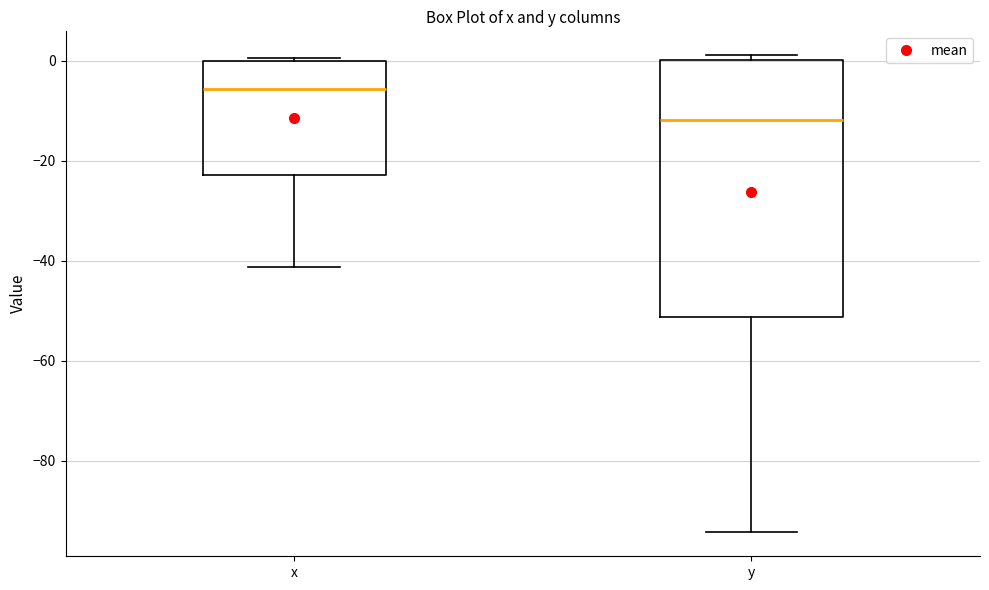

Reading left to right, read every box against the y-axis: the position of its median line, the range the box covers, and the ends of its whiskers. The values are not printed on the chart, so give them approximately, as read against the axis.

x: median -6, box -22 to 0, whiskers -42 to 0 (just above the box's upper edge)
y: median -12, box -52 to 0, whiskers -94 to 2